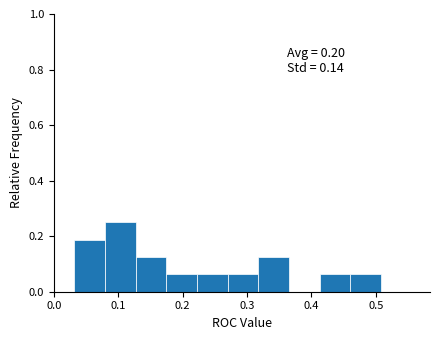

Which range on the x-axis has the tallest bar?

0.08 to 0.13